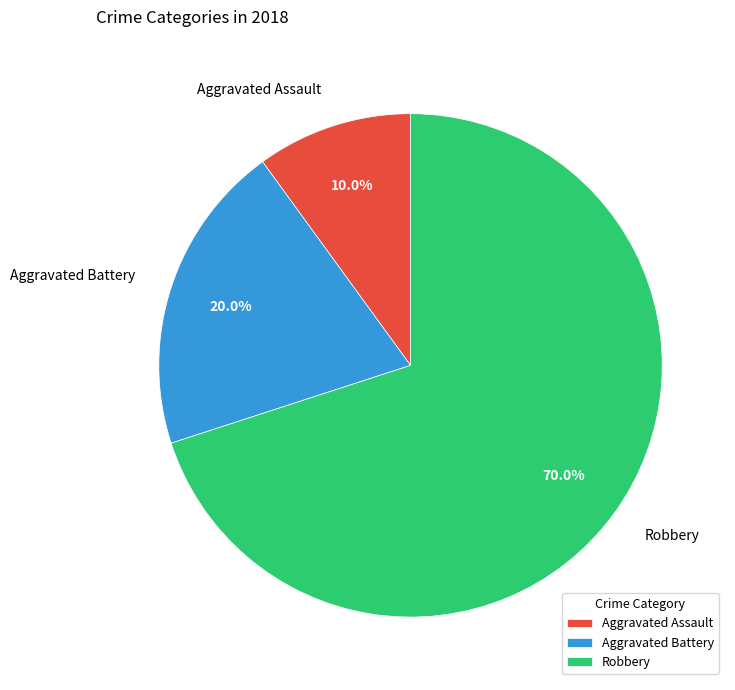

To the nearest percent, what is the average slice percentage?

33%